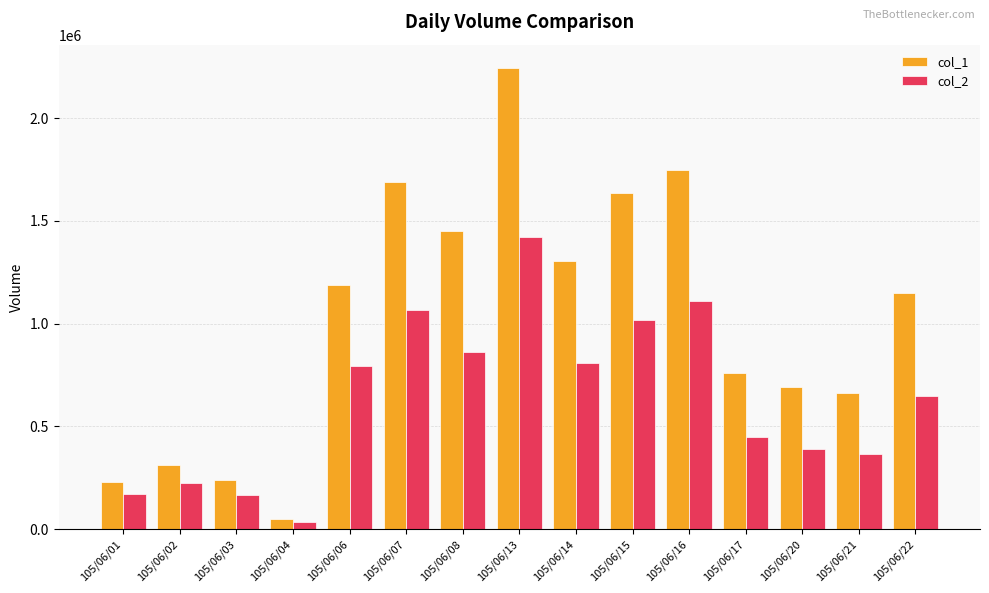

Which series has the largest range (max minus min)?

col_1